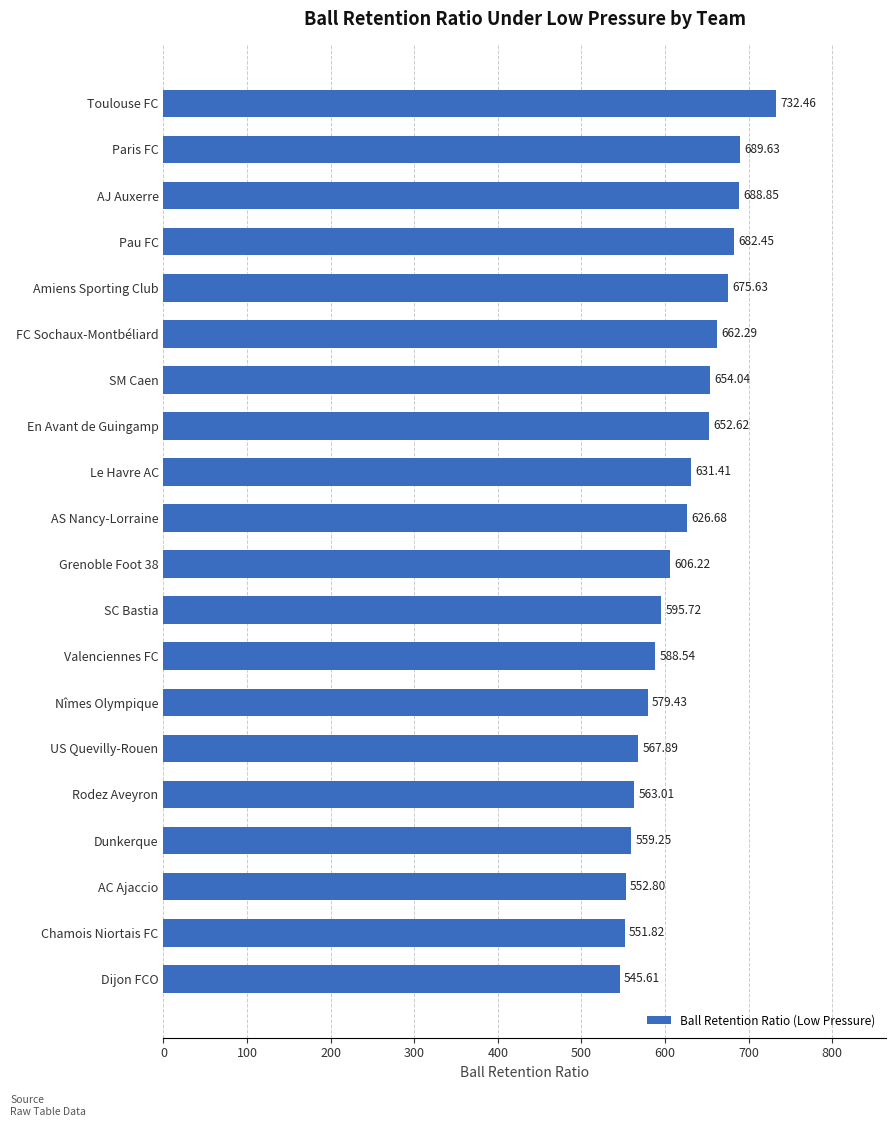

What is the sum of all values?

12406.4